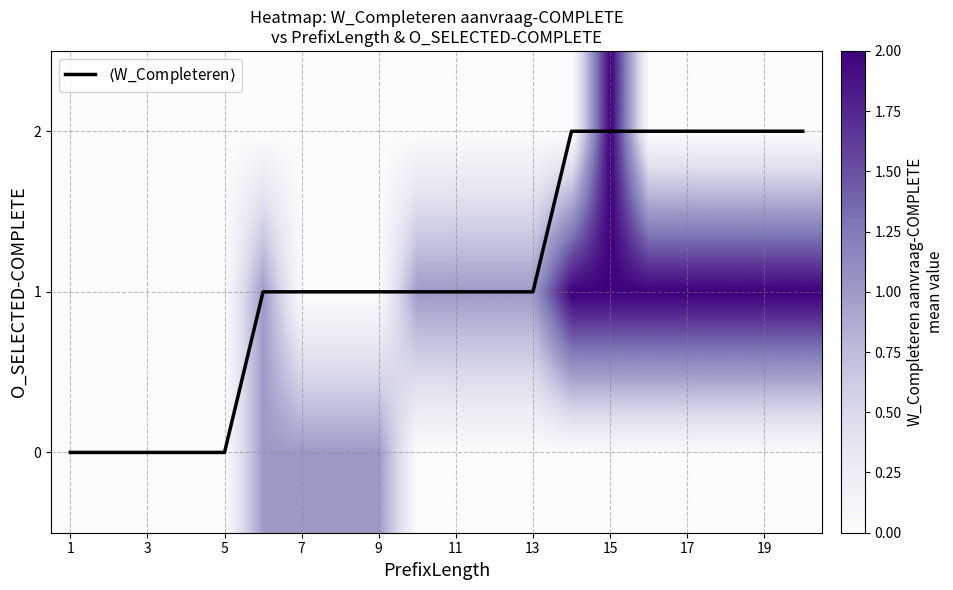

Which category has the lowest value across all series?

1